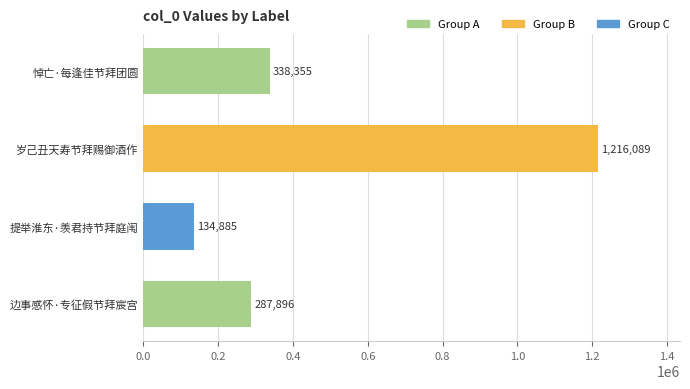

How many categories are shown in the chart?

4